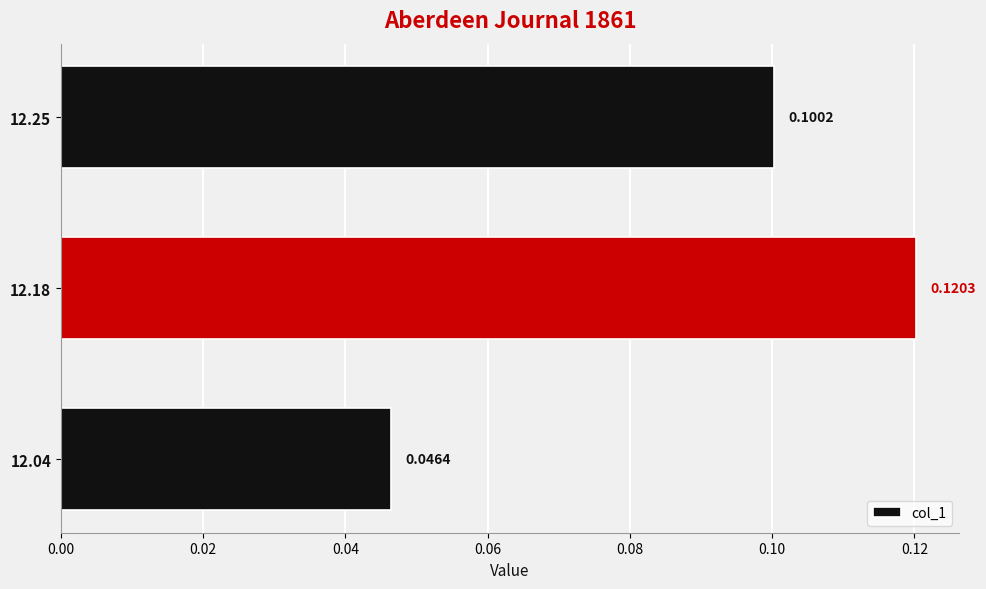

Rank the categories by value from highest to lowest.

12.18, 12.25, 12.04